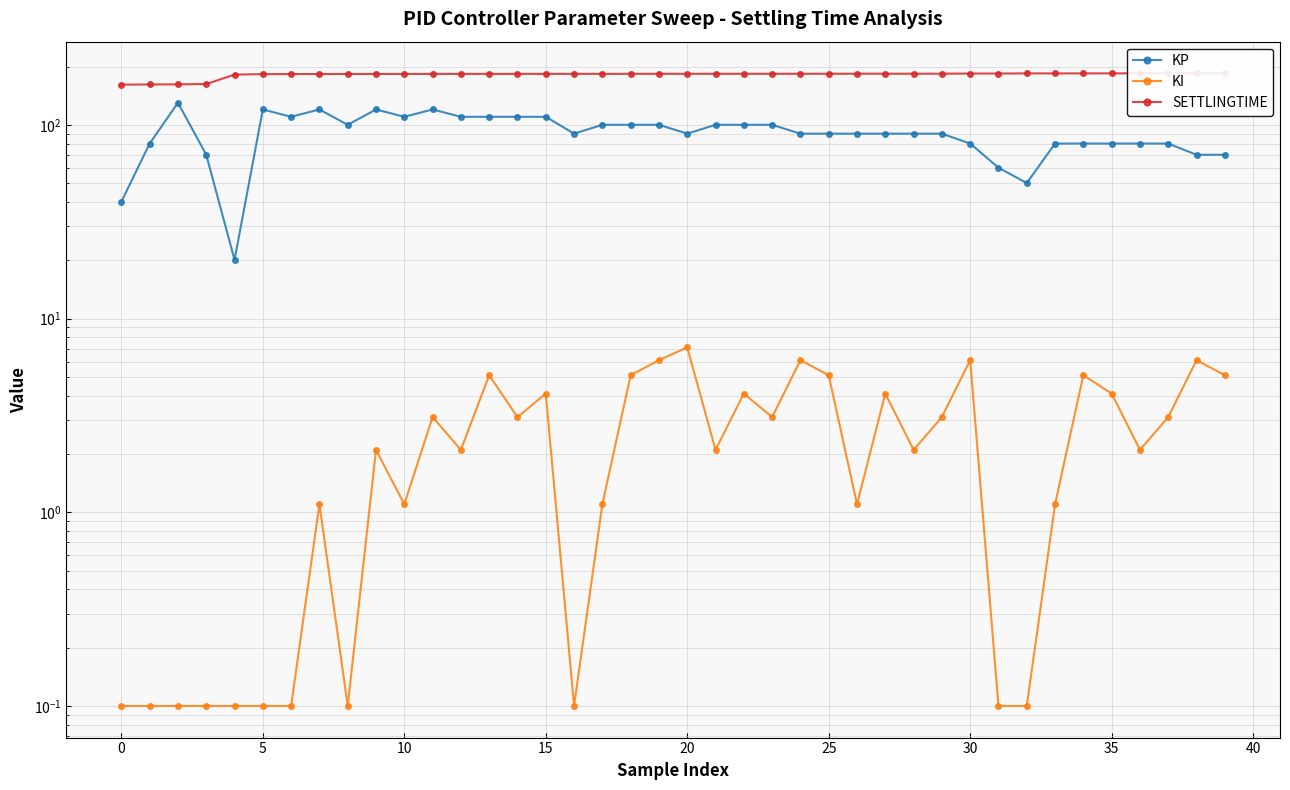

Which series has the widest spread of values?

KP